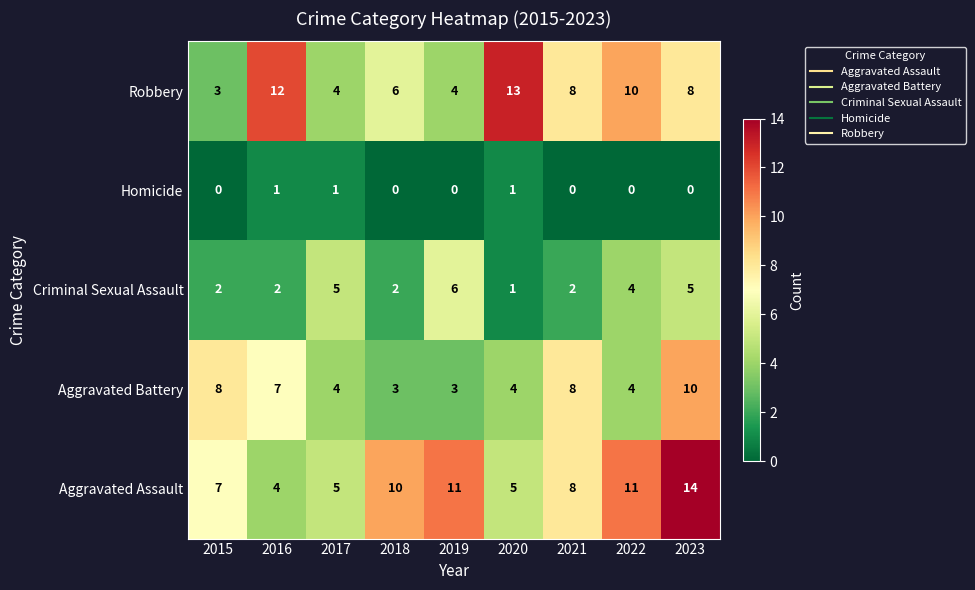

At which label is Aggravated Battery closest to 6?

2016